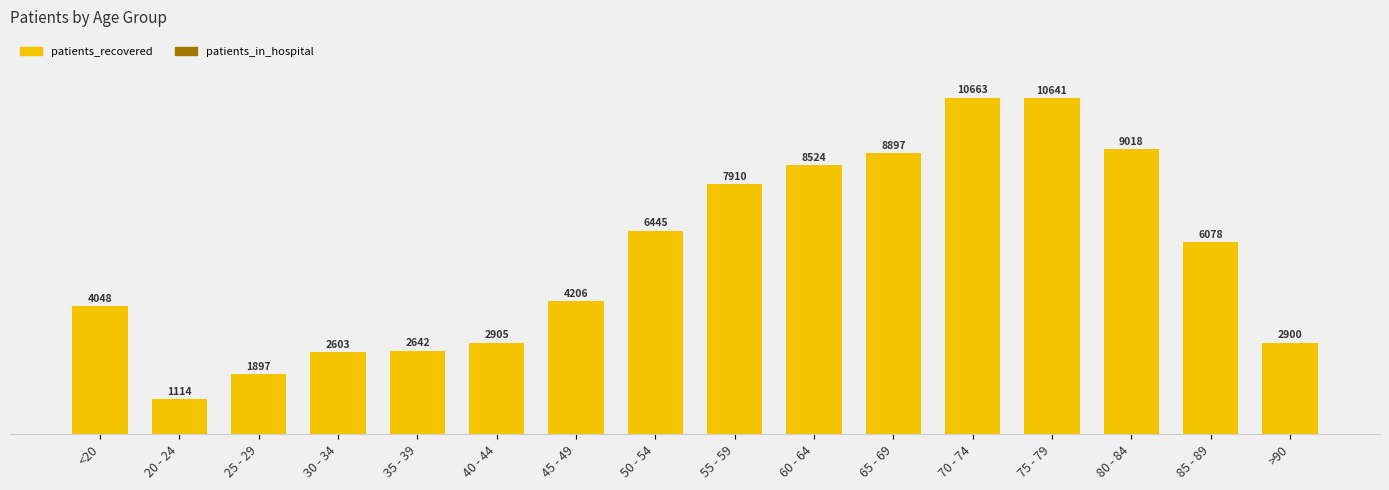

How many bars are there in total?

32